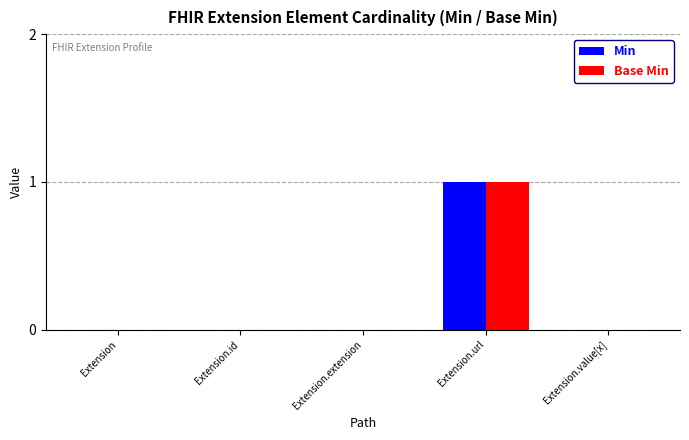

Reading right to left, what are all the values shown in this chart?

Min: 0	1	0	0	0
Base Min: 0	1	0	0	0